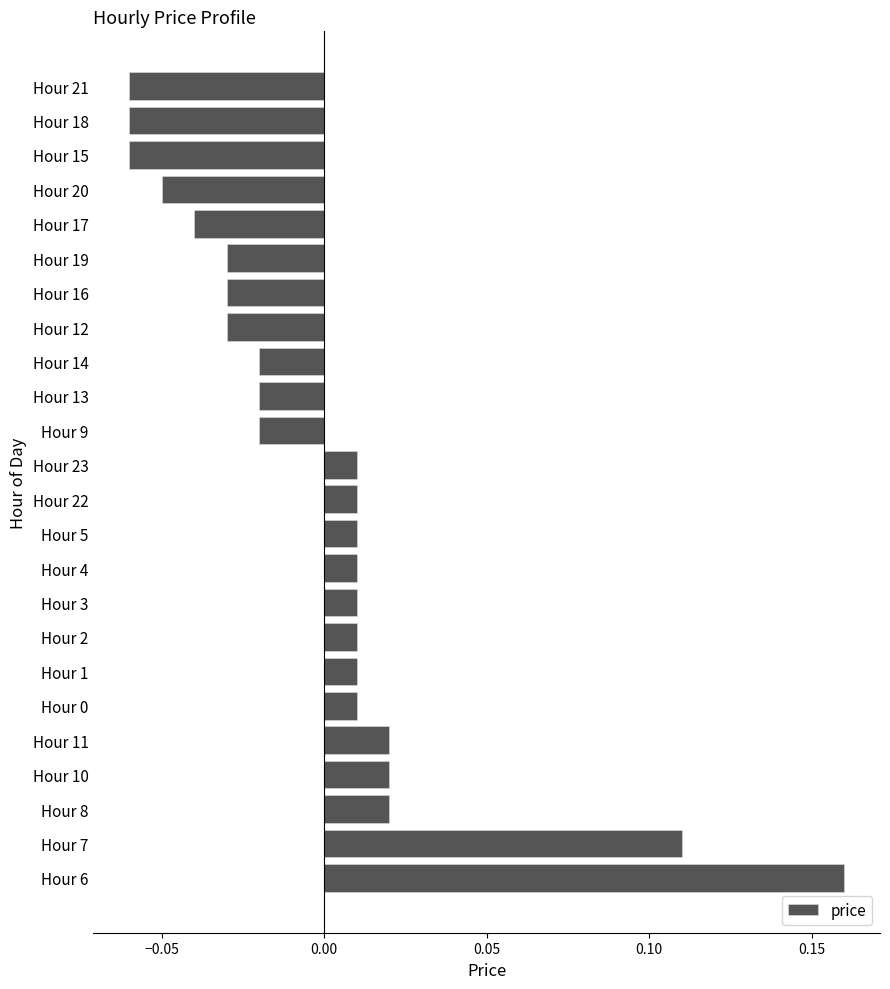

At which category does the chart reach its peak across all series?

Hour 6